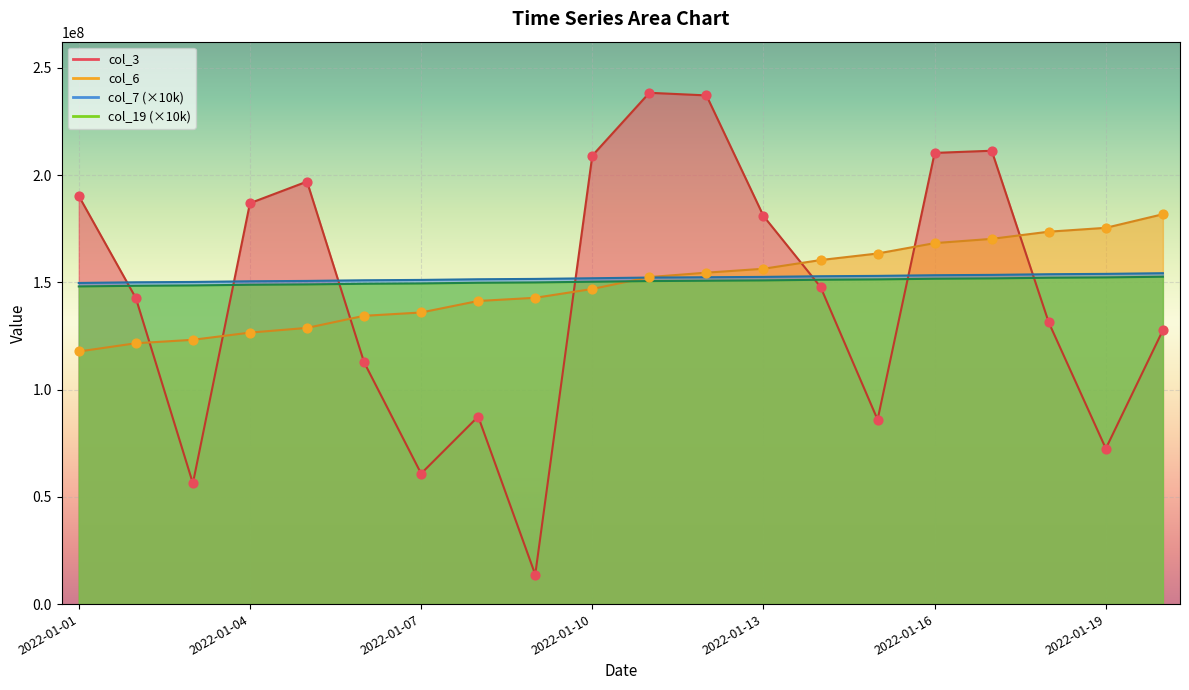

At which category is the sum across all series the highest?

2022-01-12